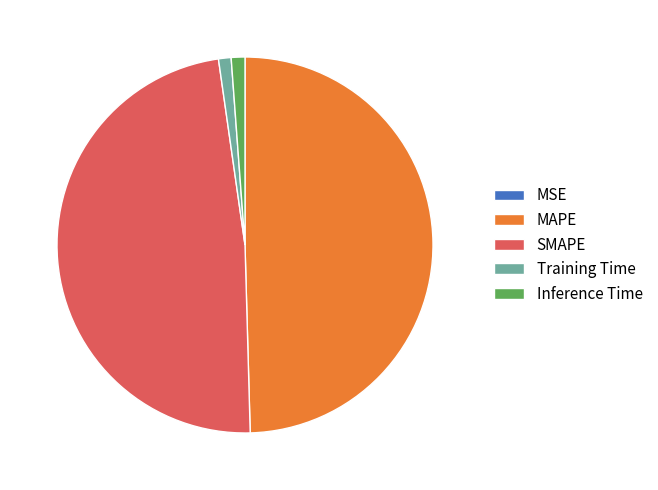

Do Training Time and SMAPE together represent more than half of the pie?

No